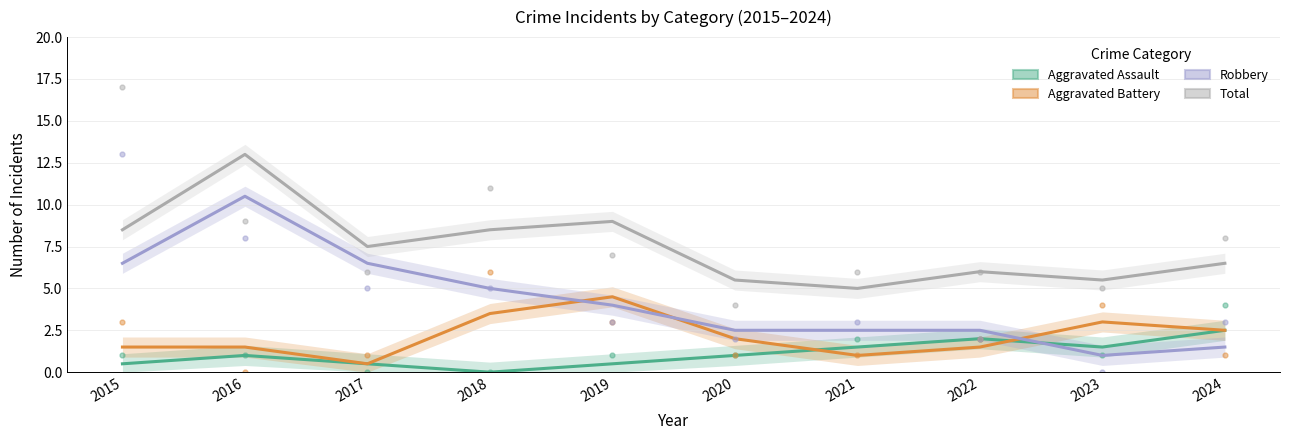

At 2019, list the series in order from largest to smallest.

Total, Aggravated Battery, Robbery, Aggravated Assault